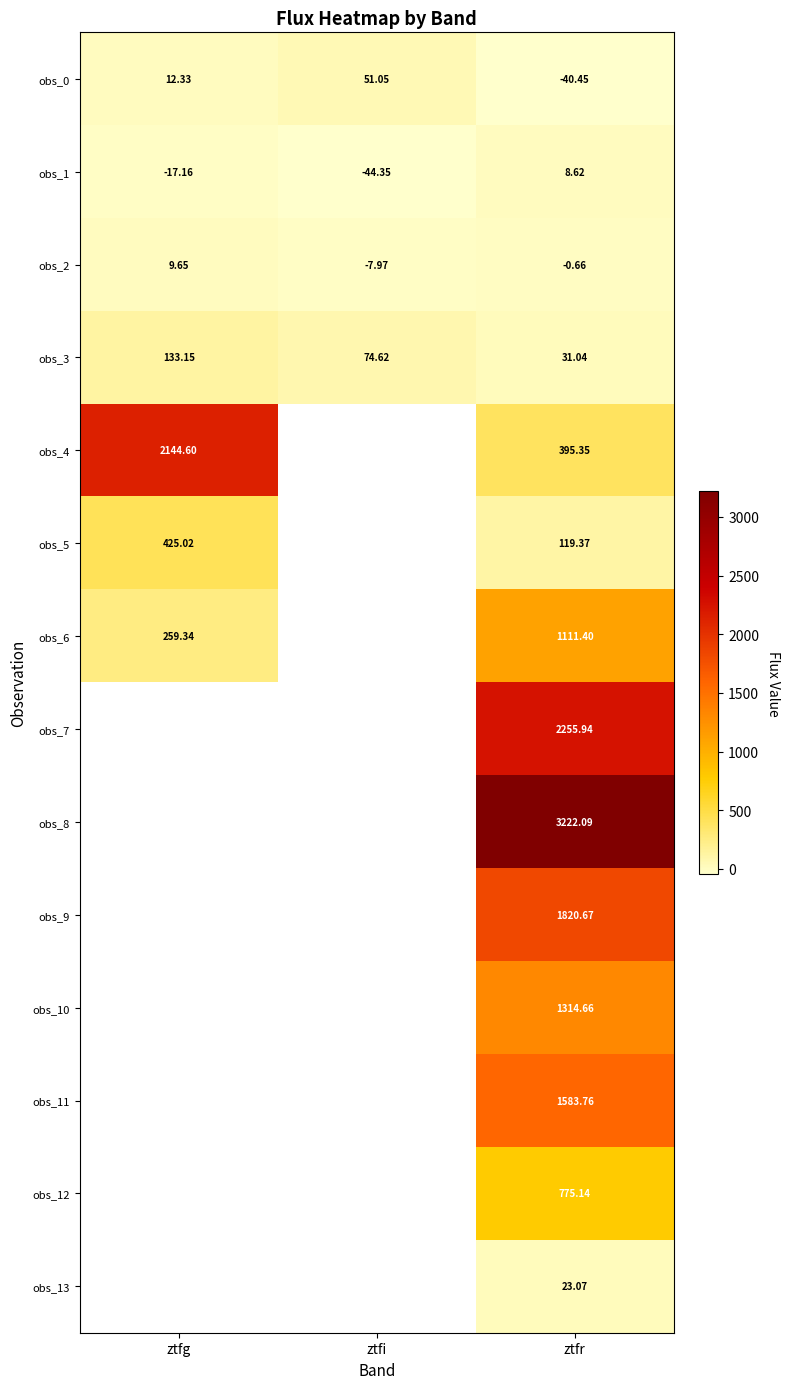

How many series are shown in this chart?

14